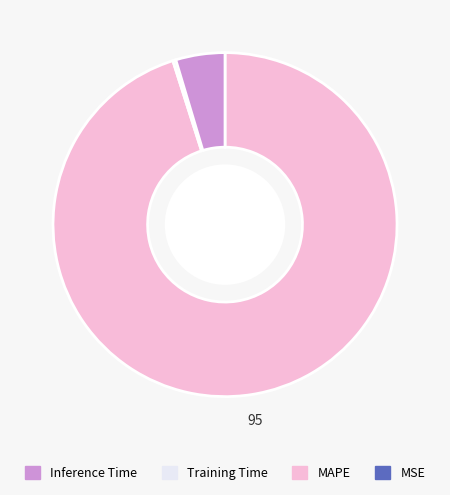

Does any single category account for the majority?

Yes